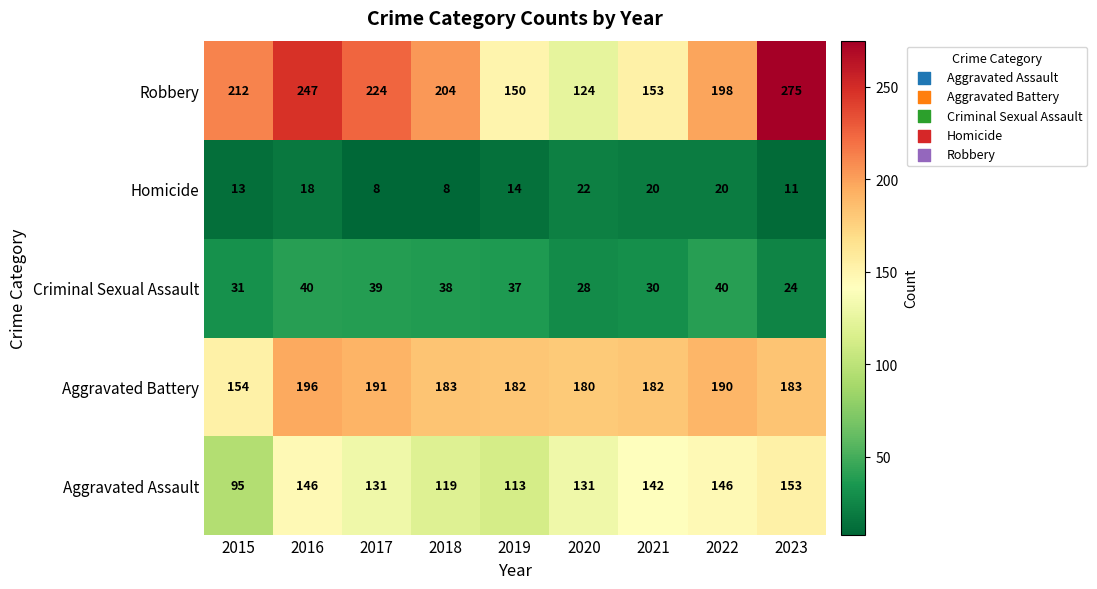

At which category is the sum across all series the highest?

2016